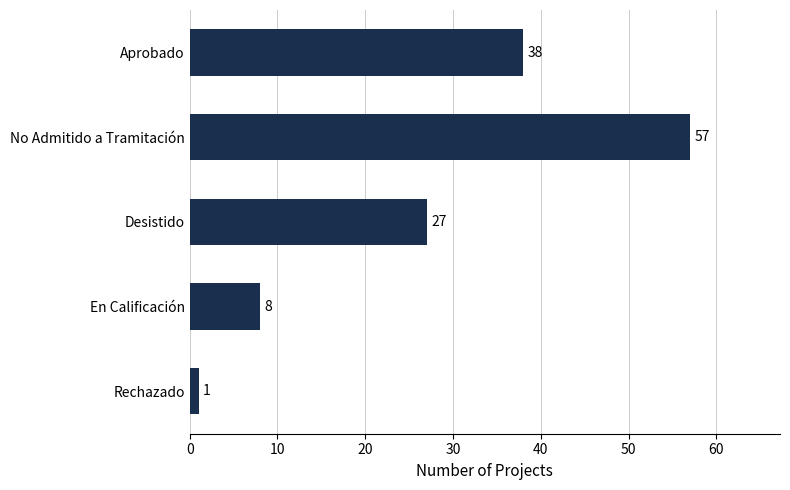

Rank the categories by value from lowest to highest.

Rechazado, En Calificación, Desistido, Aprobado, No Admitido a Tramitación